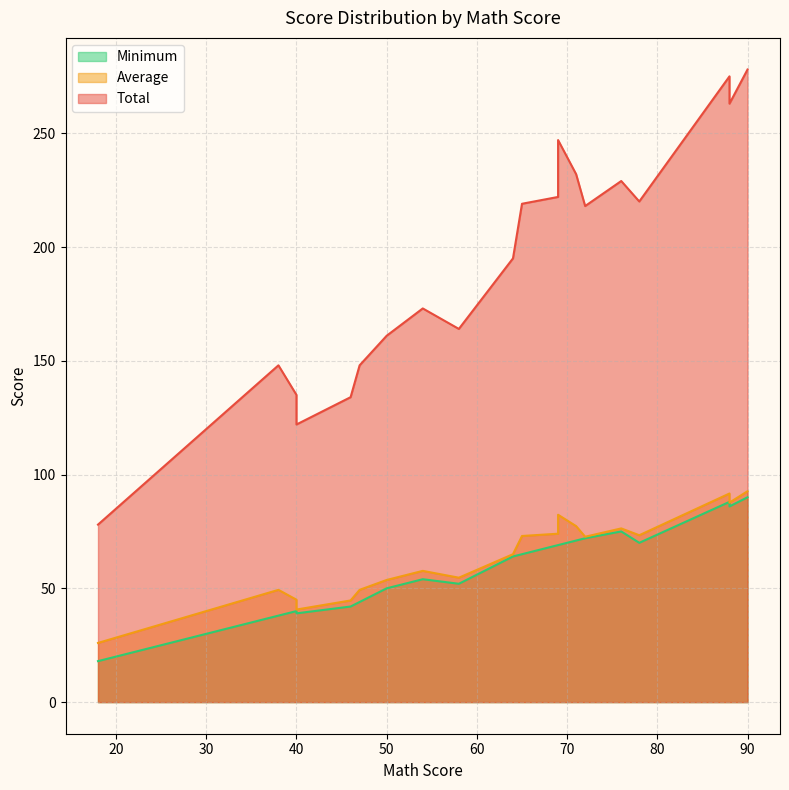

At which label does Average reach its minimum?

18